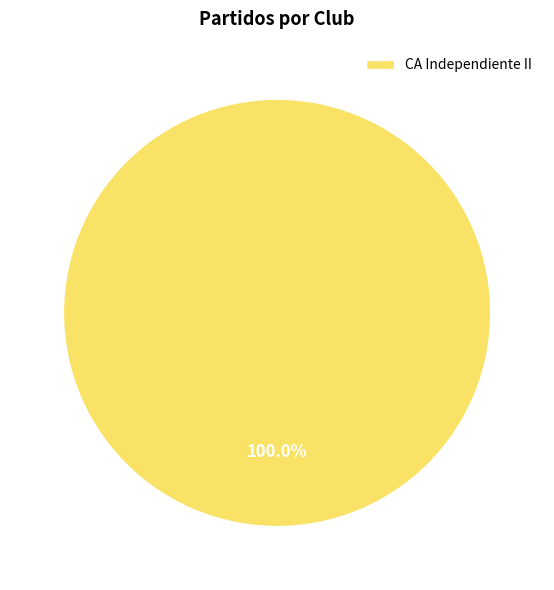

What percentage is the CA Independiente II slice, to the nearest percent?

100%